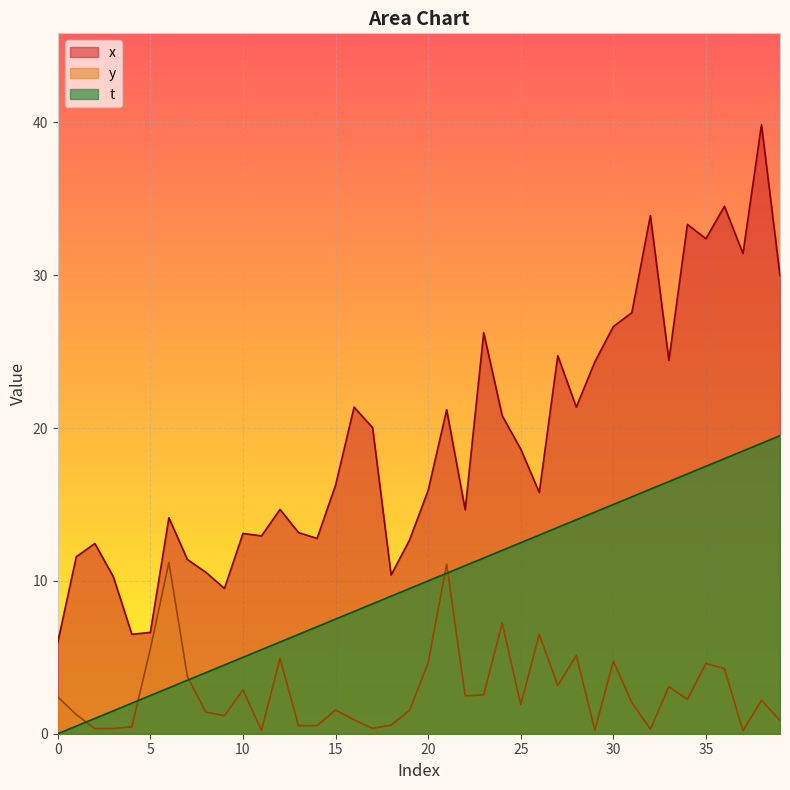

What is the highest value of the x series?

39.9